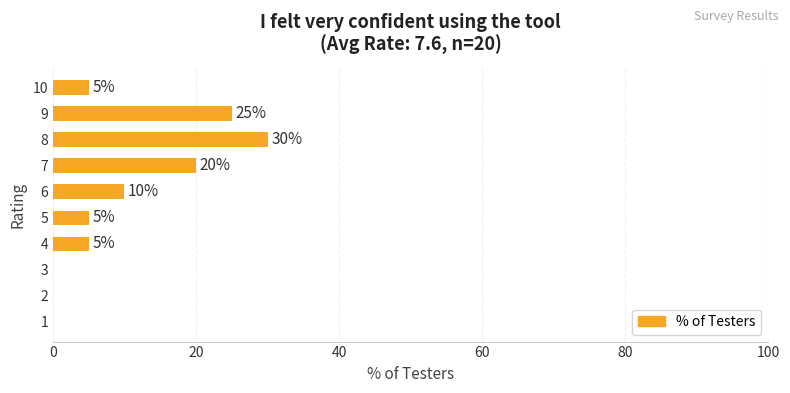

At which category does the chart reach its peak across all series?

8